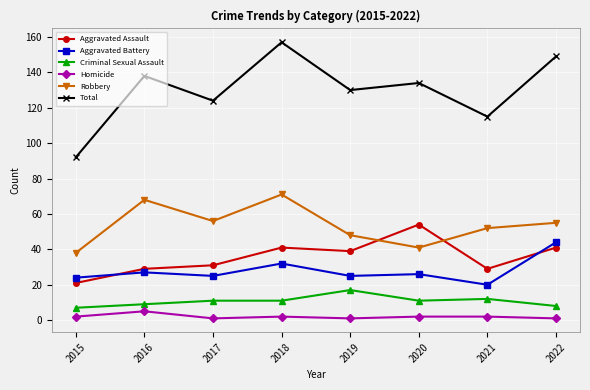

The Aggravated Assault series shows 29 at 2021. True or false?

True